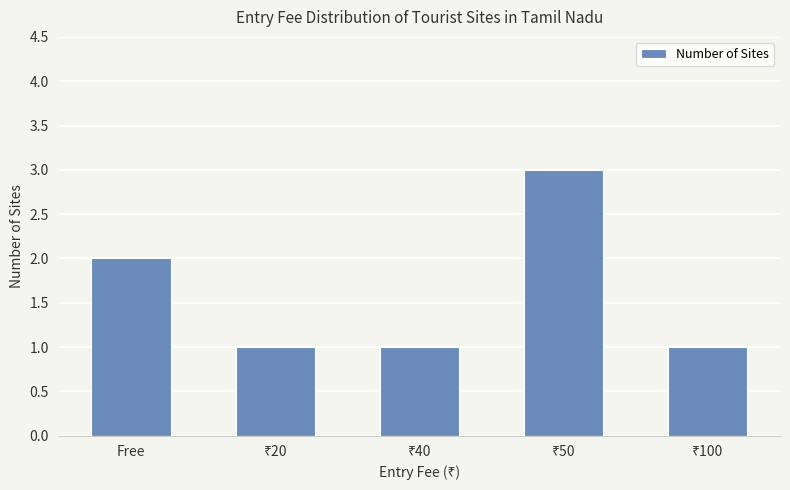

What position from the right is Free?

5